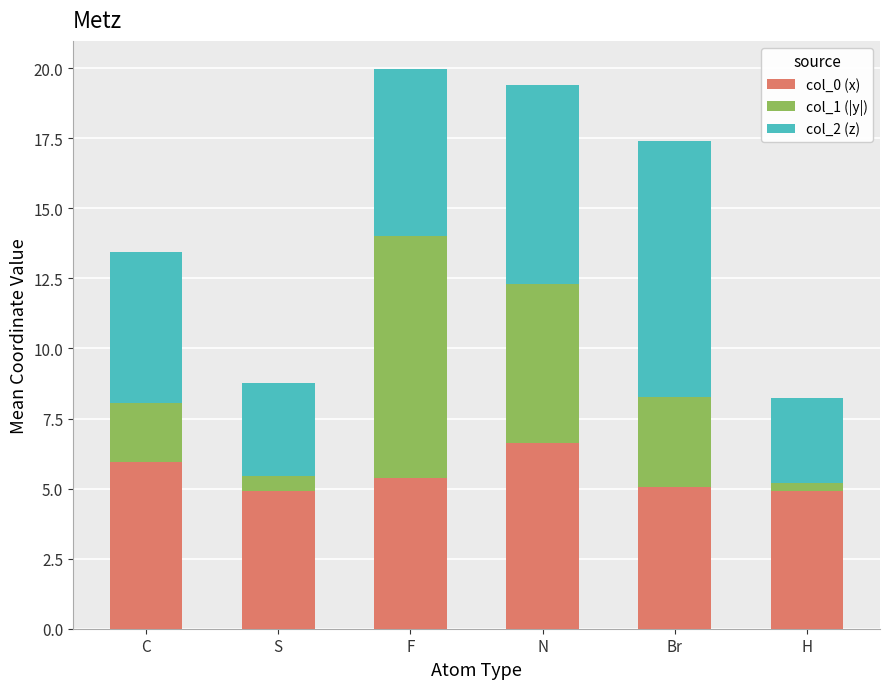

At which label does col_0 (x) reach its peak?

N